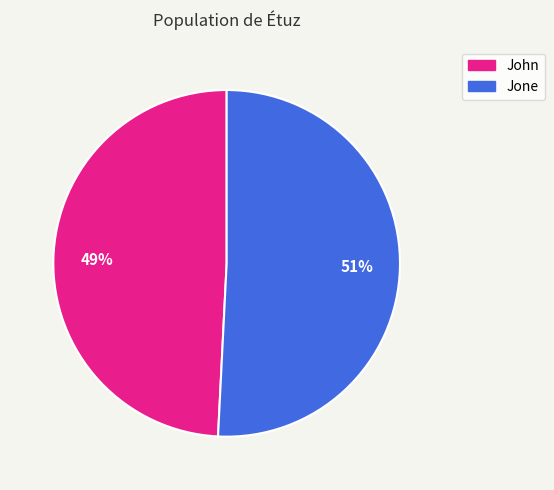

To the nearest percent, what percentage of the pie is John?

49%